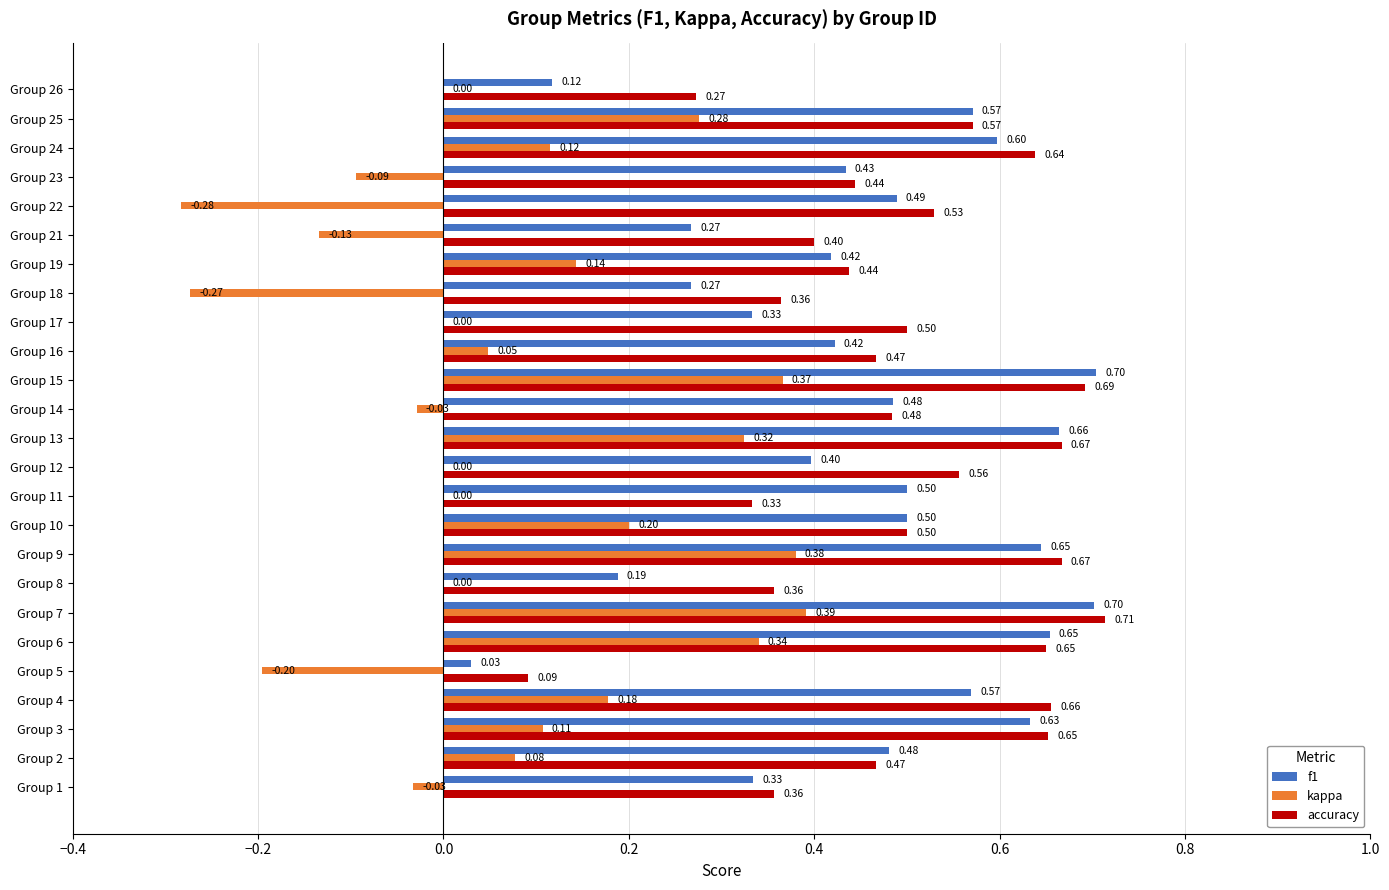

How many categories are shown in the chart?

25